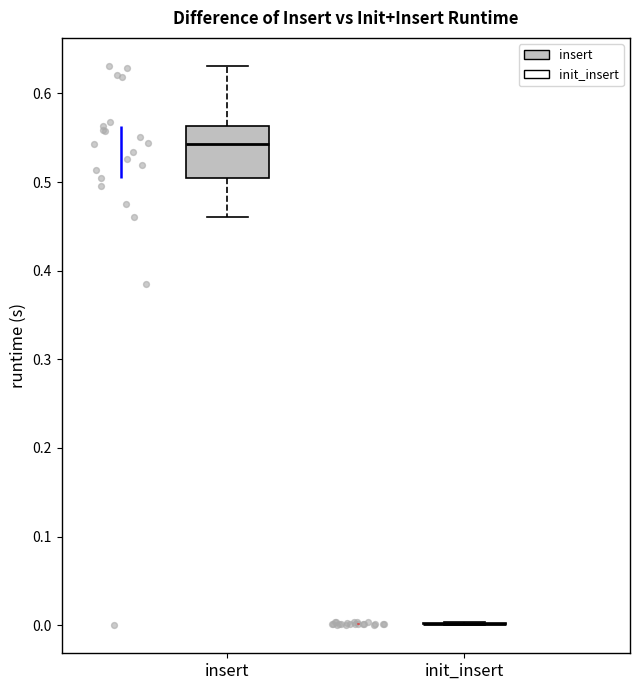

Comparing the boxes themselves (not the whiskers), which one is the tallest?

insert